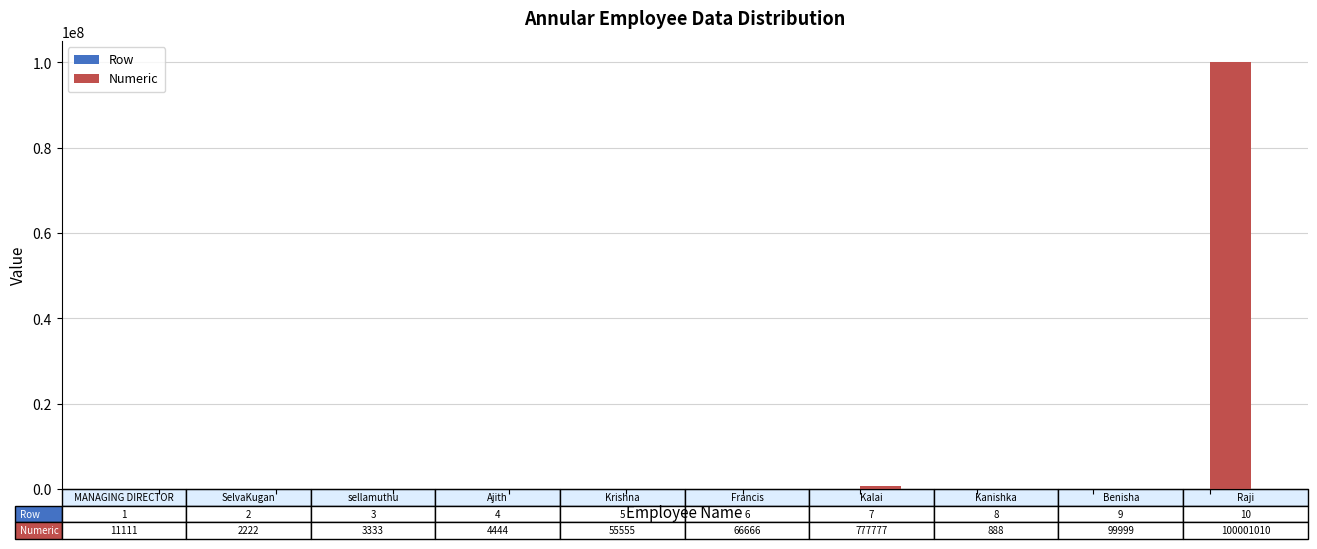

What is the sum of all Numeric values?

101023005